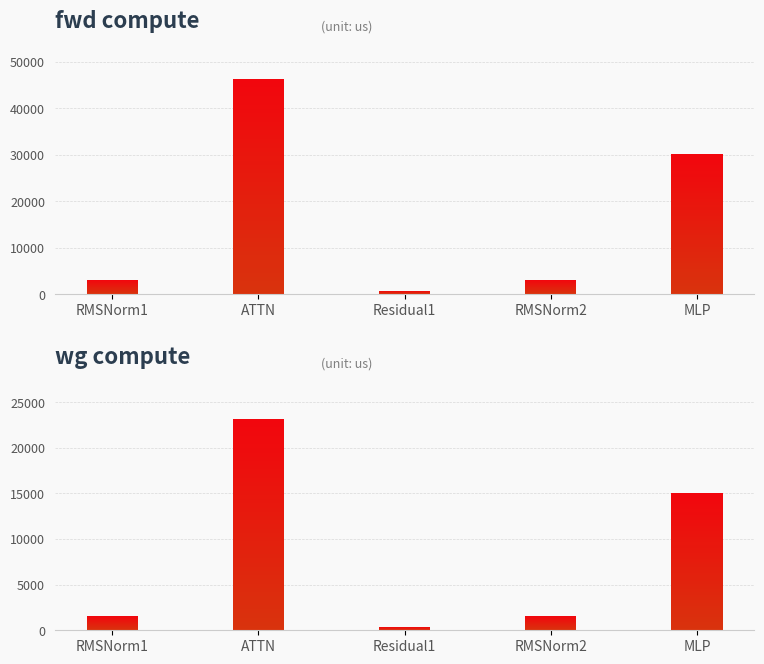

Reading right to left, what are all the values shown in this chart?

fwd compute: 30147.9	3127.4	755.5	46385.6	3127.4
wg compute: 15073.9	1563.7	377.7	23192.8	1563.7